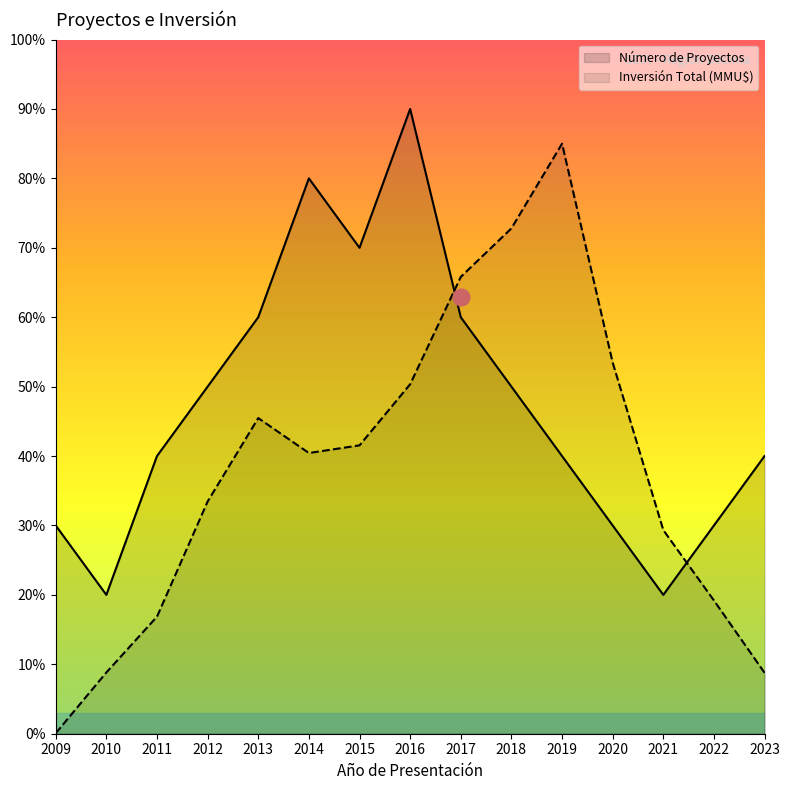

What is the smallest value displayed?

0.1